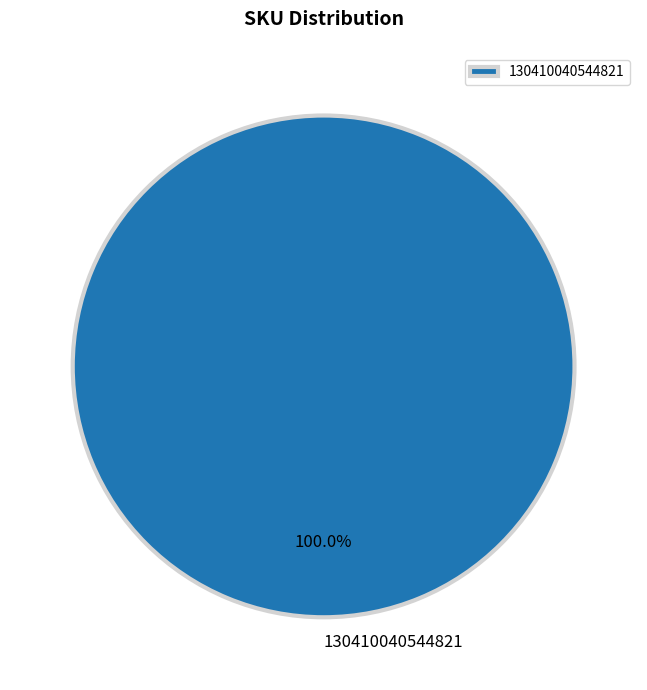

Does any single category account for the majority?

Yes